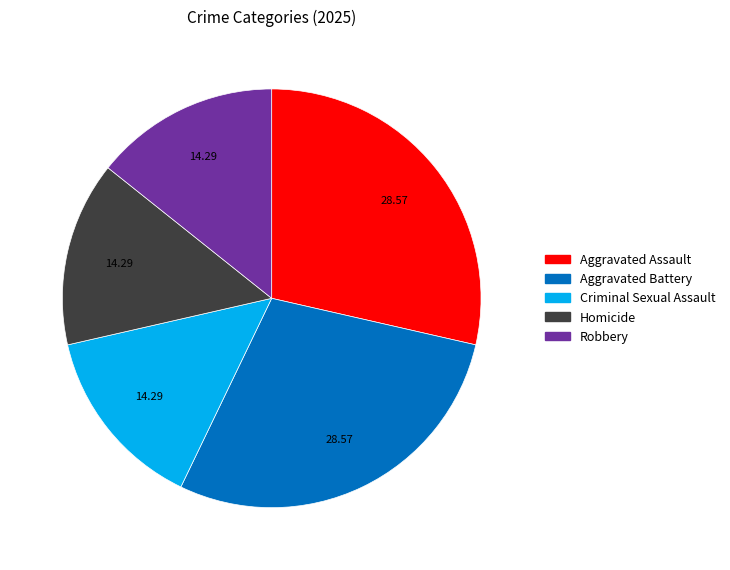

Is there any slice that represents more than half of the pie?

No